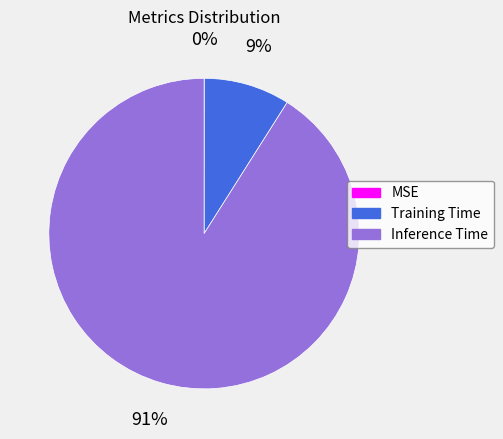

What is the largest slice in the pie chart?

Inference Time